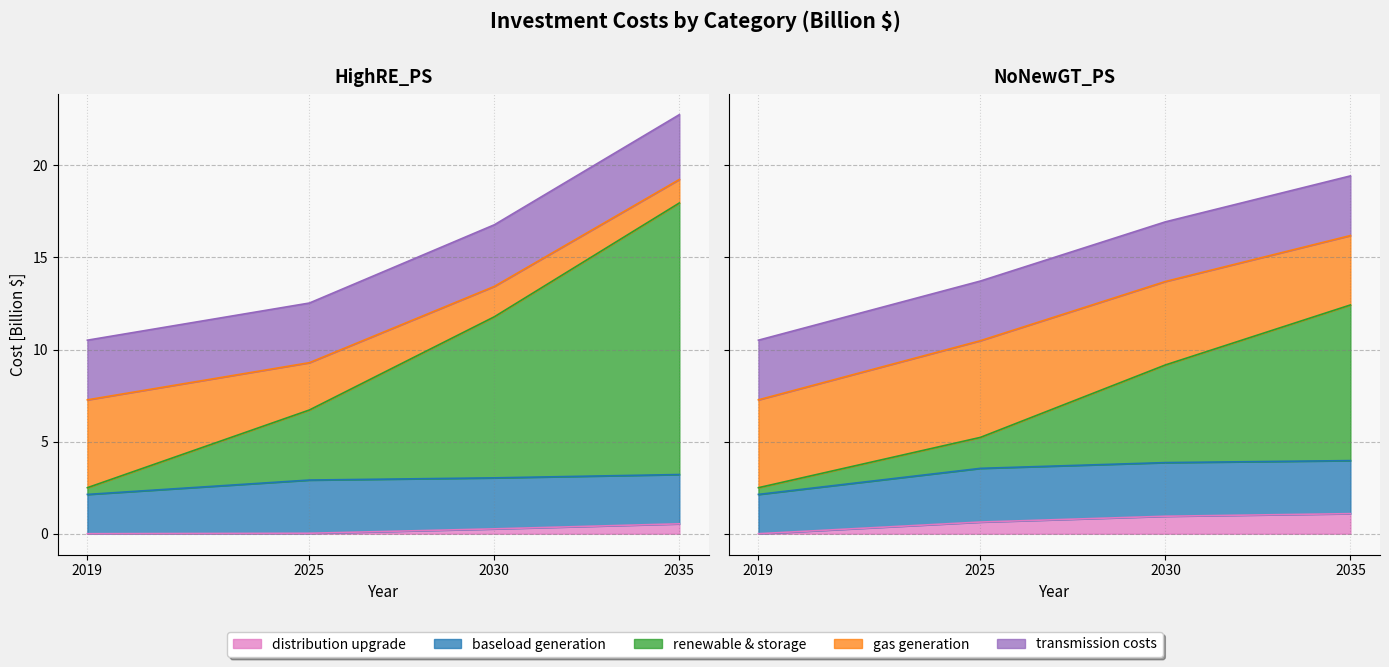

Which series has the largest range (max minus min)?

renewable & storage [Billion]